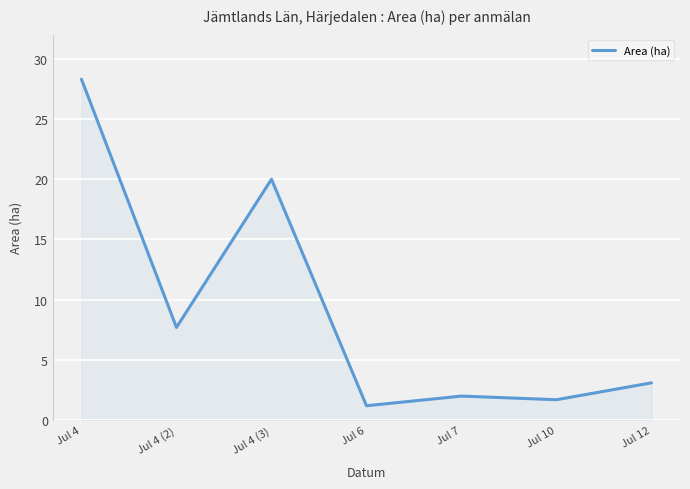

The chart shows a value of 2.0 at Jul 7. True or false?

True